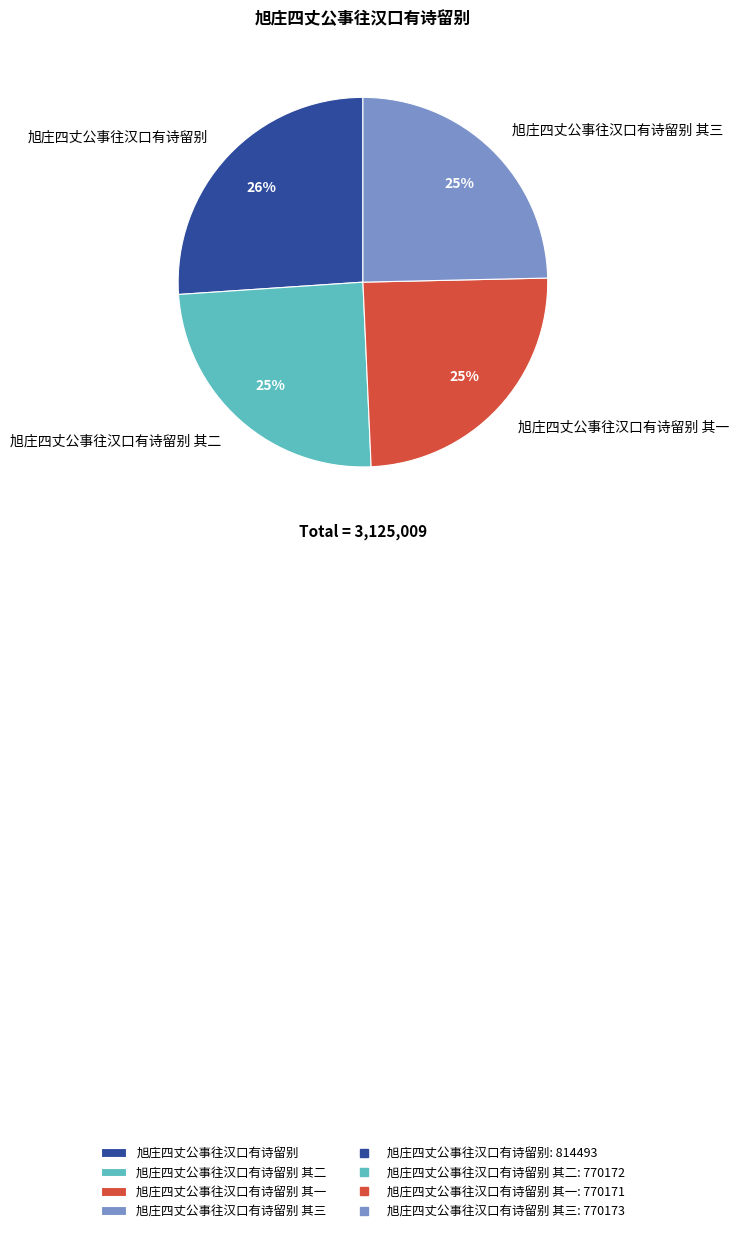

To the nearest percent, what is the difference between the largest and smallest slice percentages?

1%